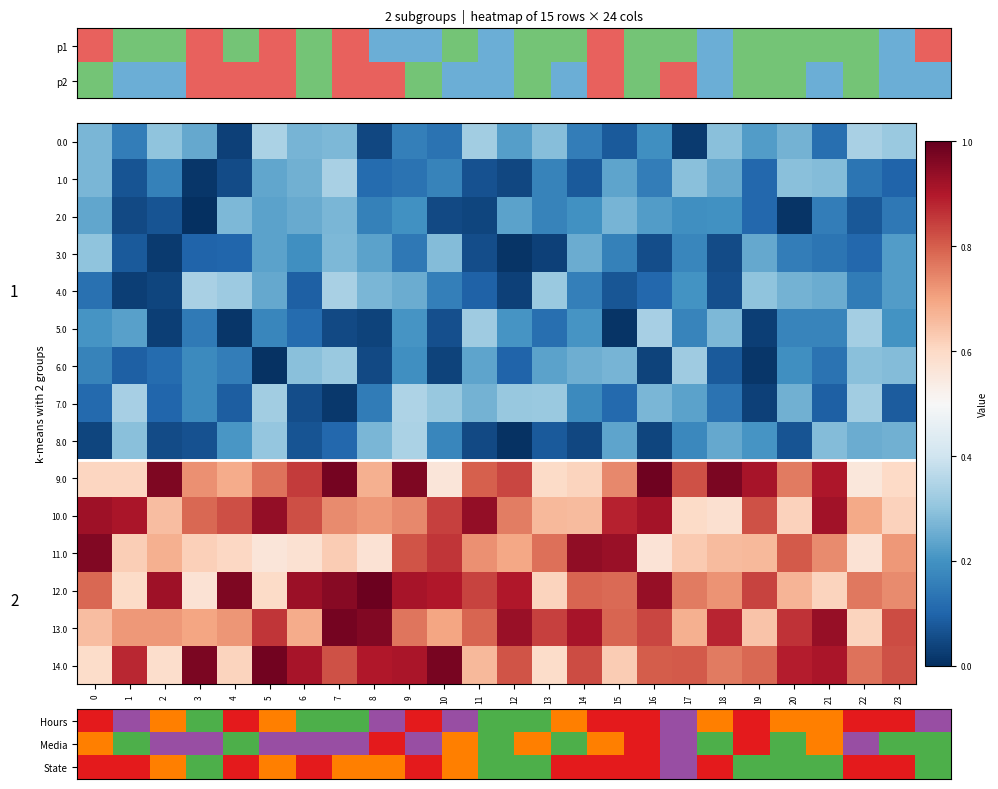

True or false: 11.0 has a value of 0.4 at 6.

False